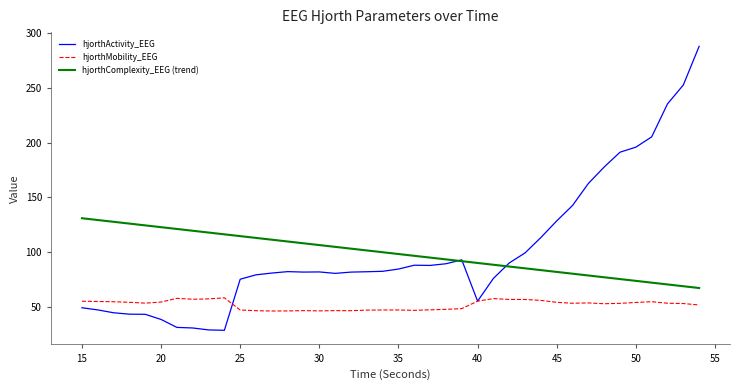

Does the chart display data point markers on the line(s)?

No